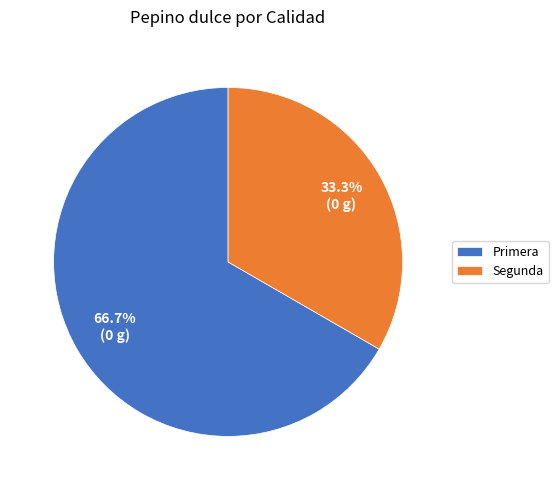

How many slices are in this pie chart?

2